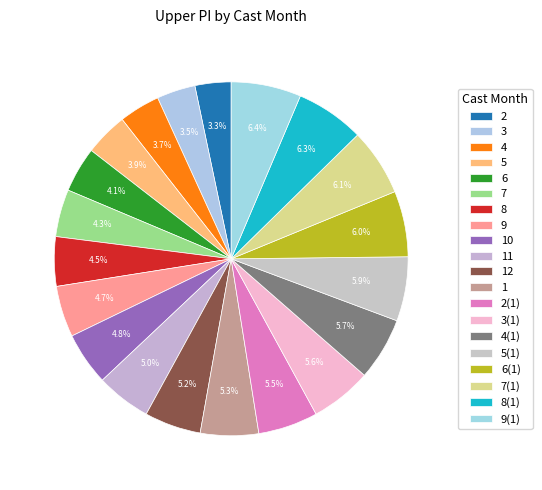

Rank the categories by value from highest to lowest.

9, 8, 7, 6, 5, 4, 3, 2, 1, 12, 11, 10, 9, 8, 7, 6, 5, 4, 3, 2